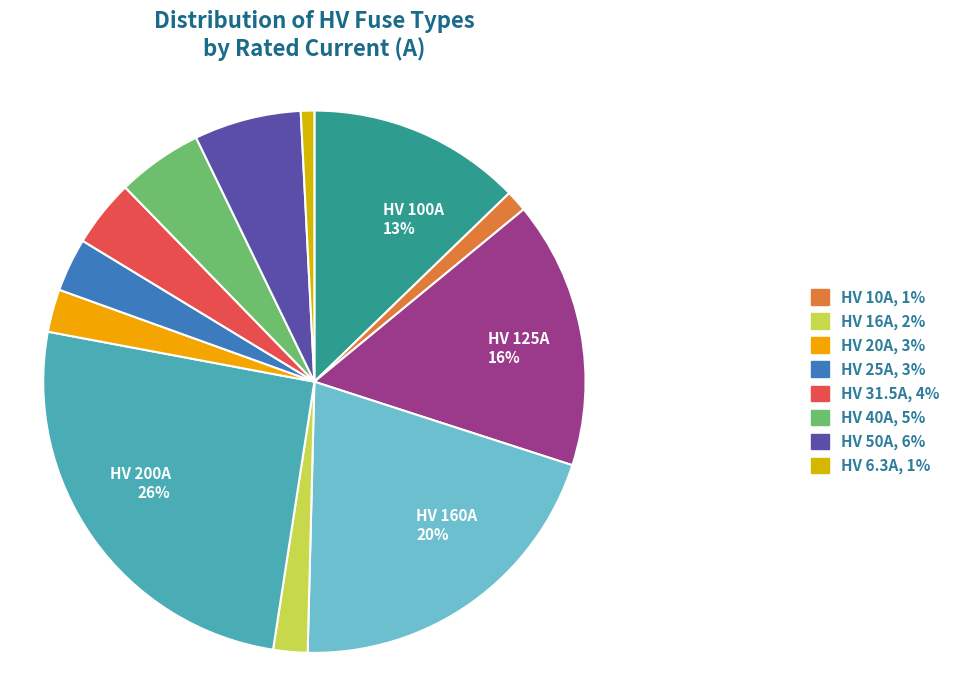

How many slices are in this pie chart?

12